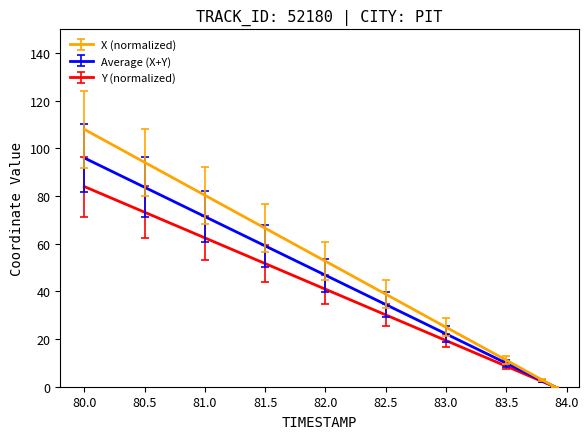

List the series in order of their peak value, highest first.

X (normalized), Average (X+Y), Y (normalized)